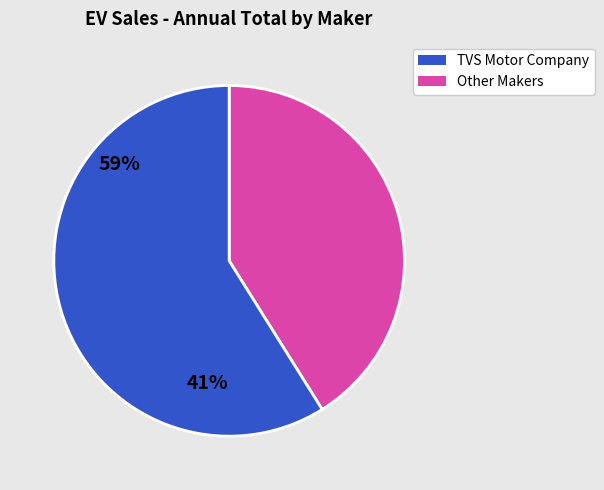

Is there a majority slice in this chart?

Yes